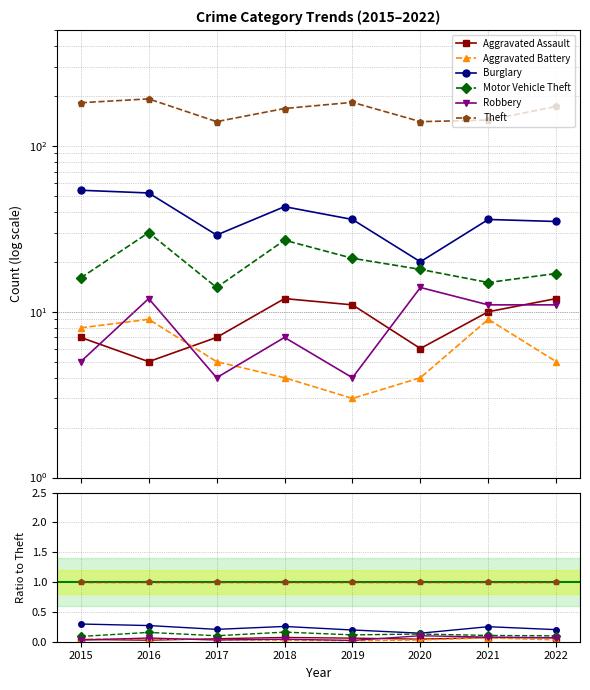

Where is Burglary nearest to the value 0?

2020